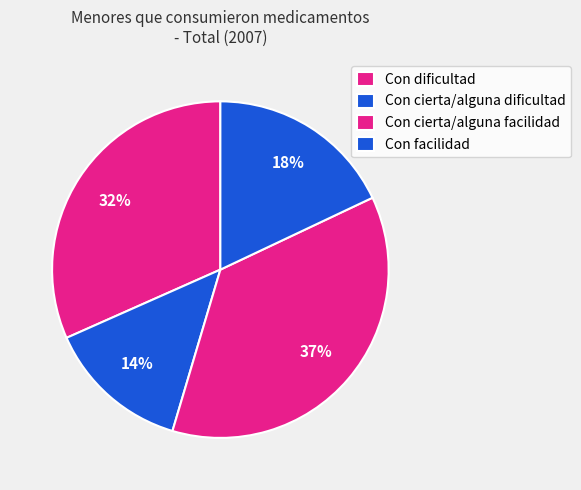

Rank the categories by value from highest to lowest.

Con cierta/alguna facilidad, Con dificultad, Con facilidad, Con cierta/alguna dificultad